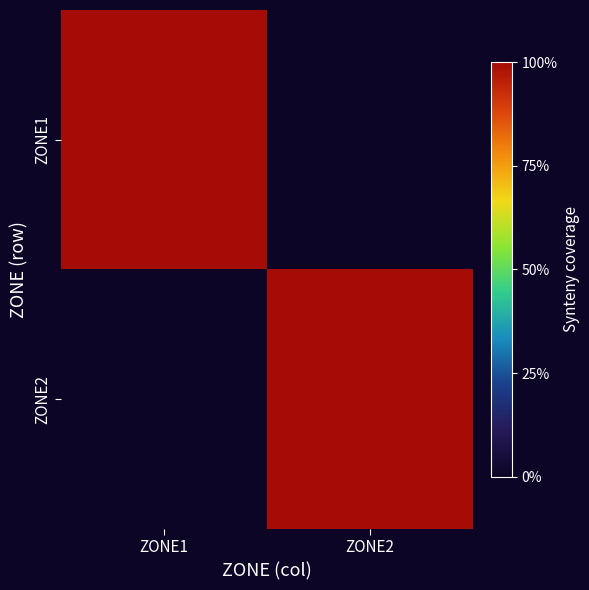

Which series has the widest spread of values?

ZONE1